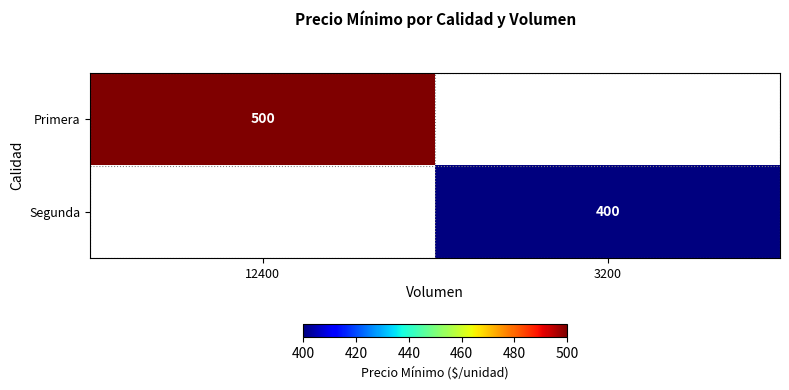

Is the value of Primera at 12400 greater than the value of Segunda at 3200?

Yes